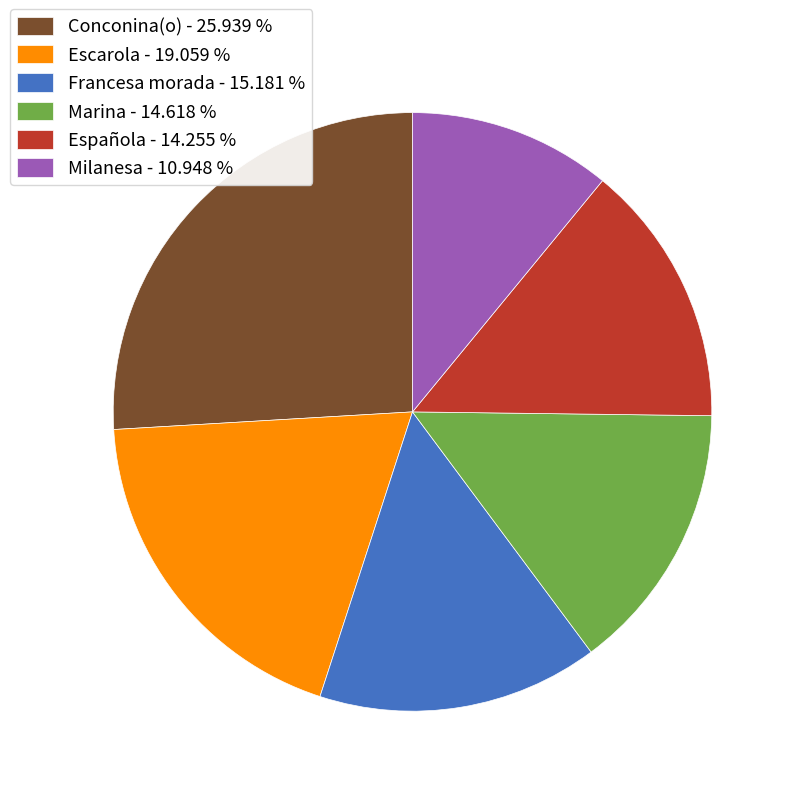

What is the ratio of the value at Milanesa - 10.948 % to the value at Escarola - 19.059 %?

0.6